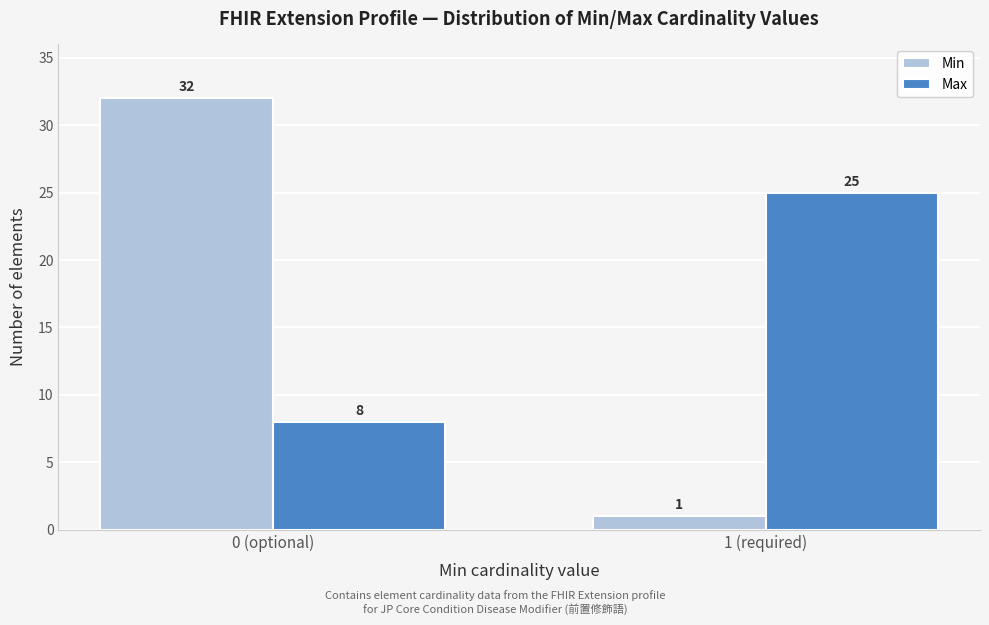

Reading right to left, transcribe all the data shown in this chart.

Min: 1	32
Max: 25	8